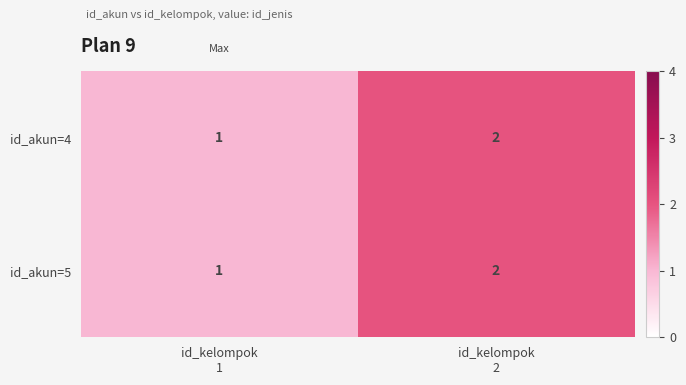

What is the sum of all id_akun=4 values?

3